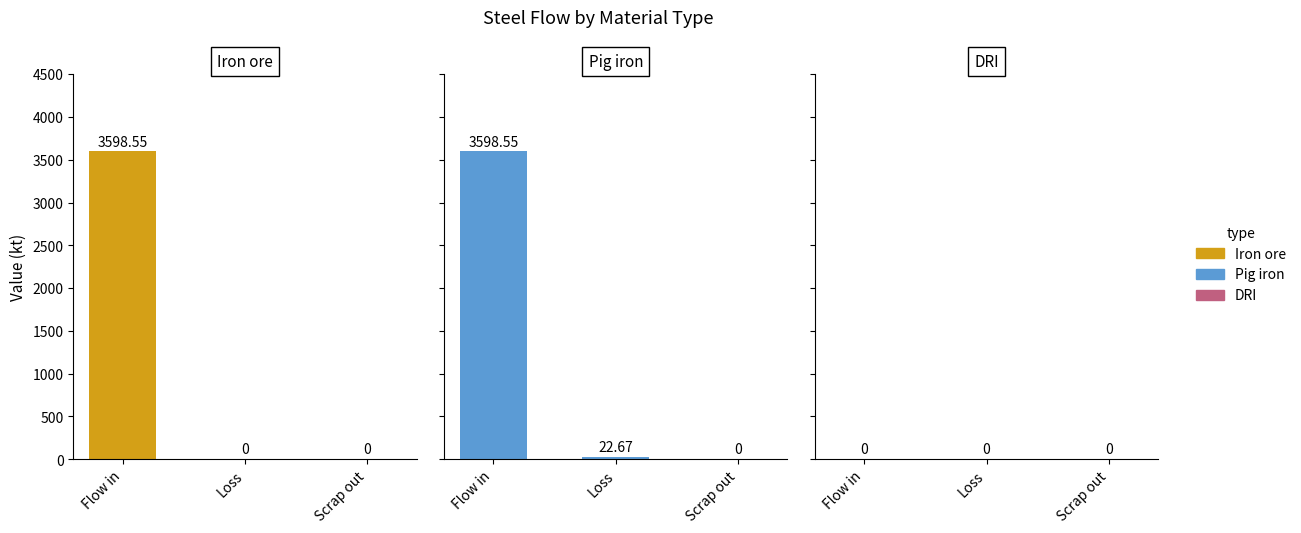

How many values in Pig iron are above zero?

2